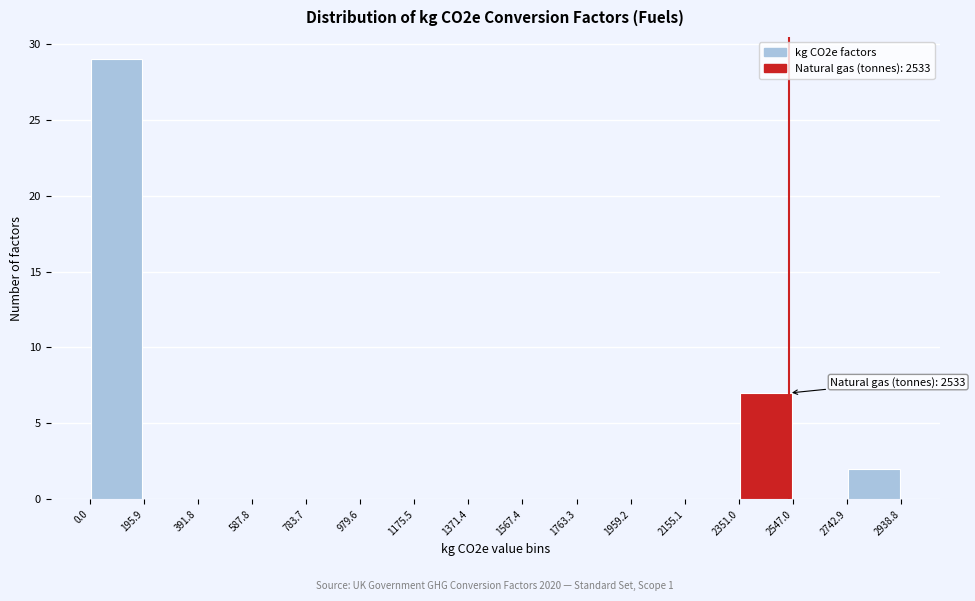

Which range on the x-axis has the tallest bar?

0.0 to 195.9